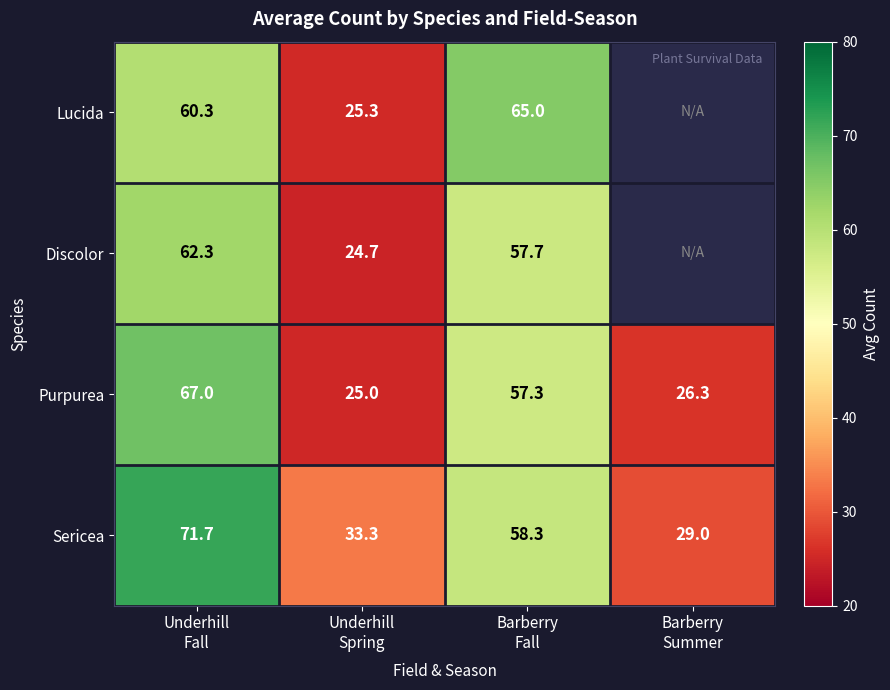

What is the difference between the second highest and minimum values in the Sericea series?

29.3